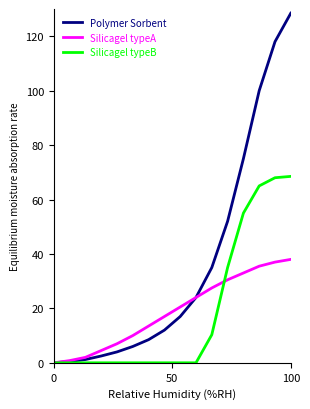

List the series in order of their peak value, lowest first.

Silicagel typeA, Silicagel typeB, Polymer Sorbent